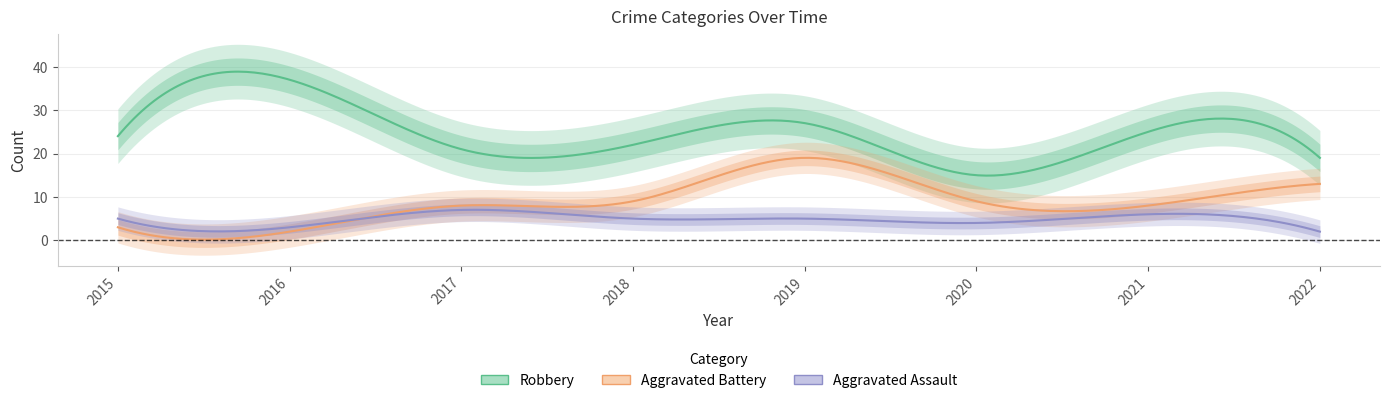

What is the highest value of the Aggravated Battery series?

19